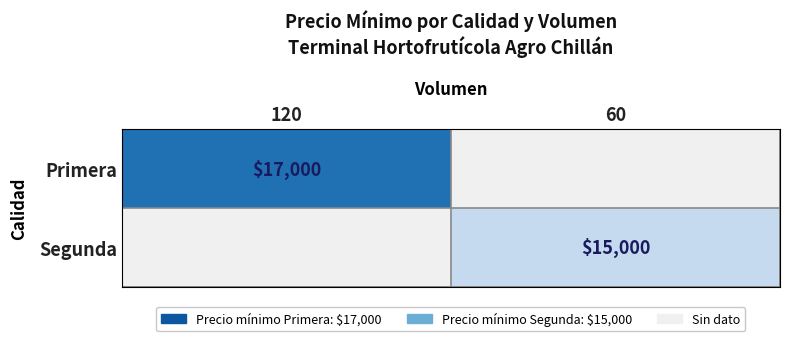

At which label does Primera reach its minimum?

120